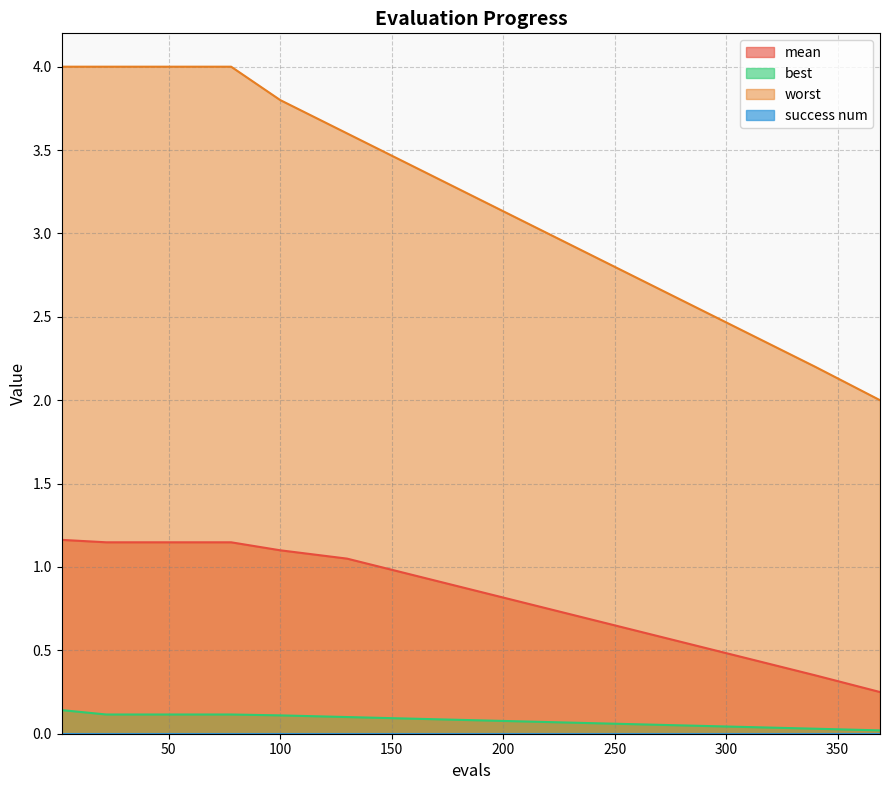

True or false: mean and best intersect in this chart.

False